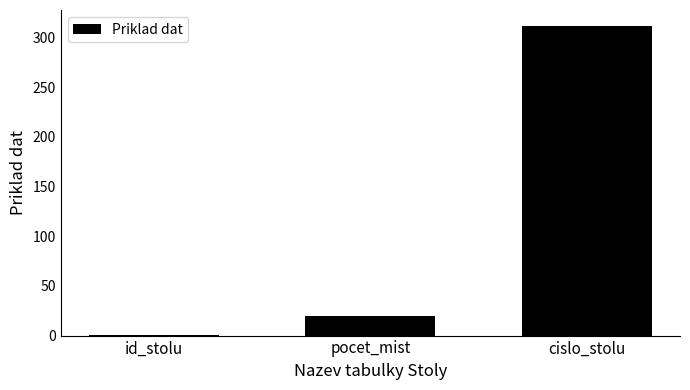

List the labels in order of value, largest first.

cislo_stolu, pocet_mist, id_stolu